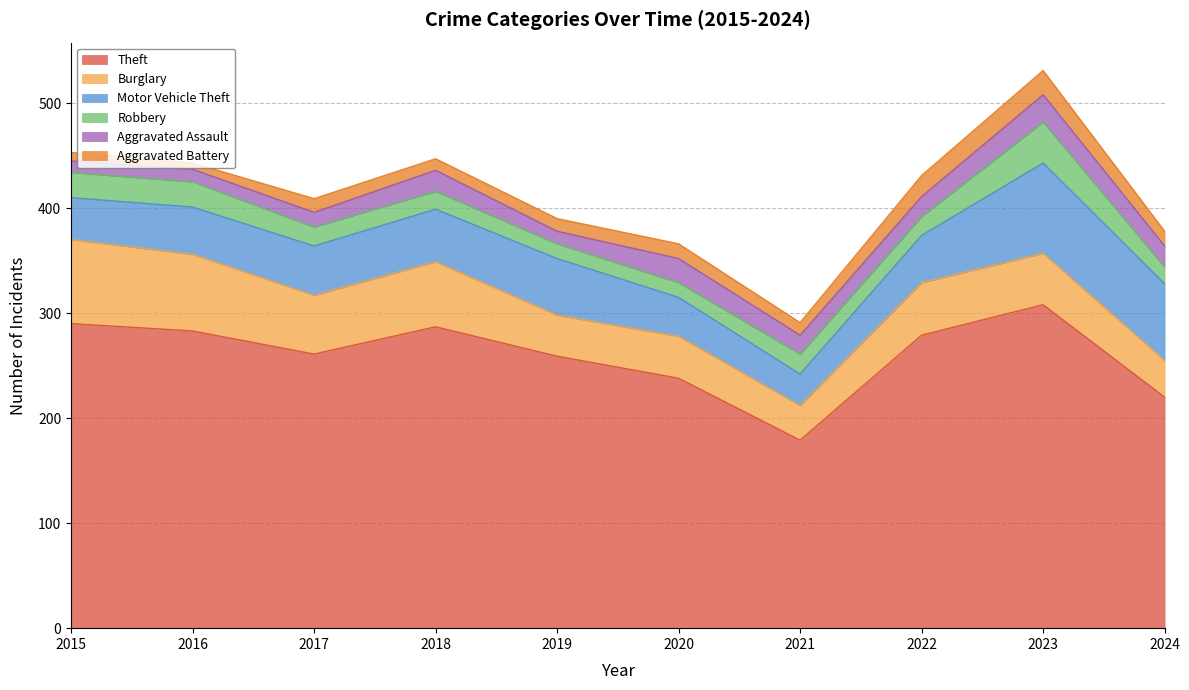

What is the difference between the highest and lowest values at 2020?

224